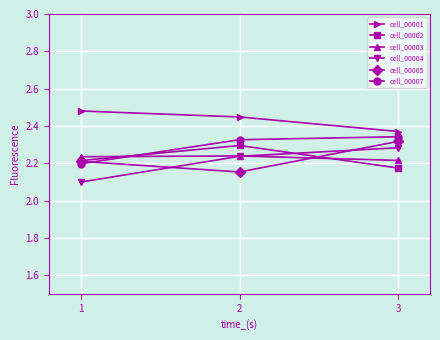

What is the minimum value shown in the chart?

2.1